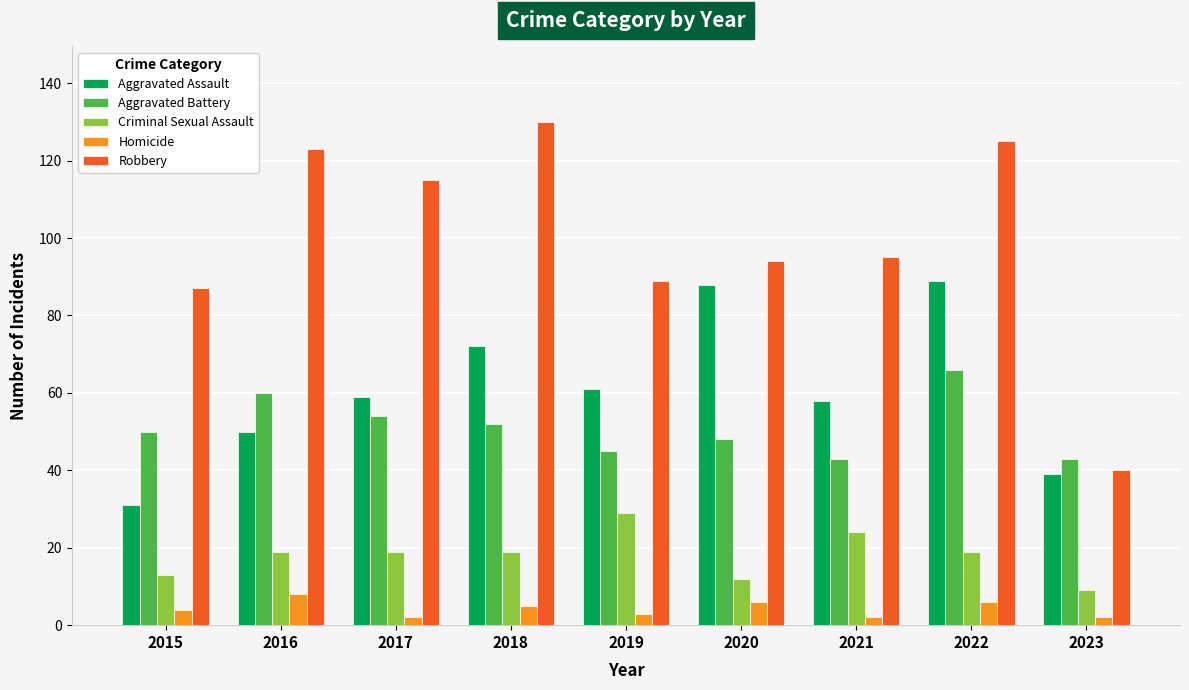

What value does the Robbery series have at 2015?

87